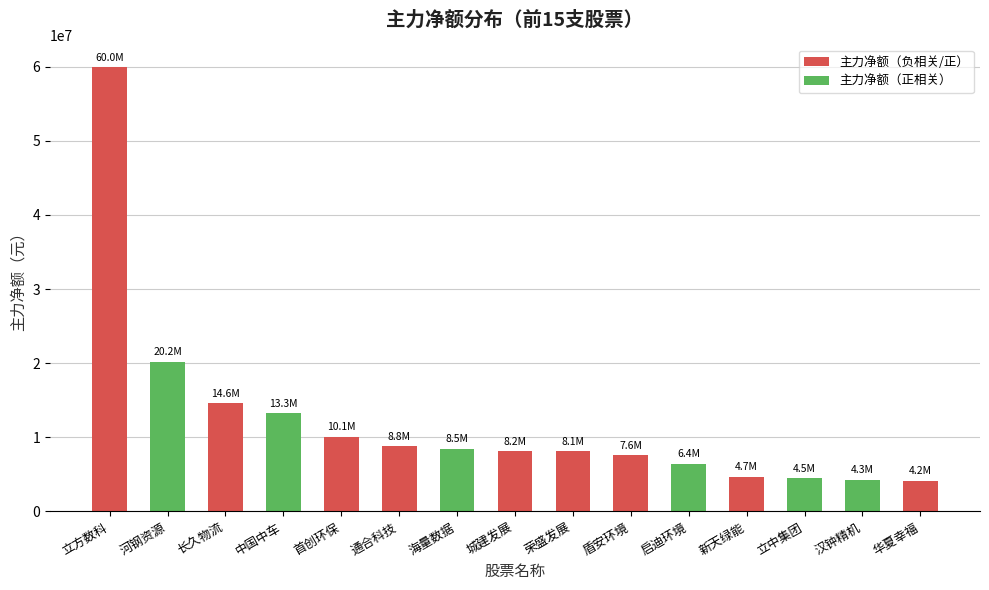

What is the maximum value shown in the chart?

59952535